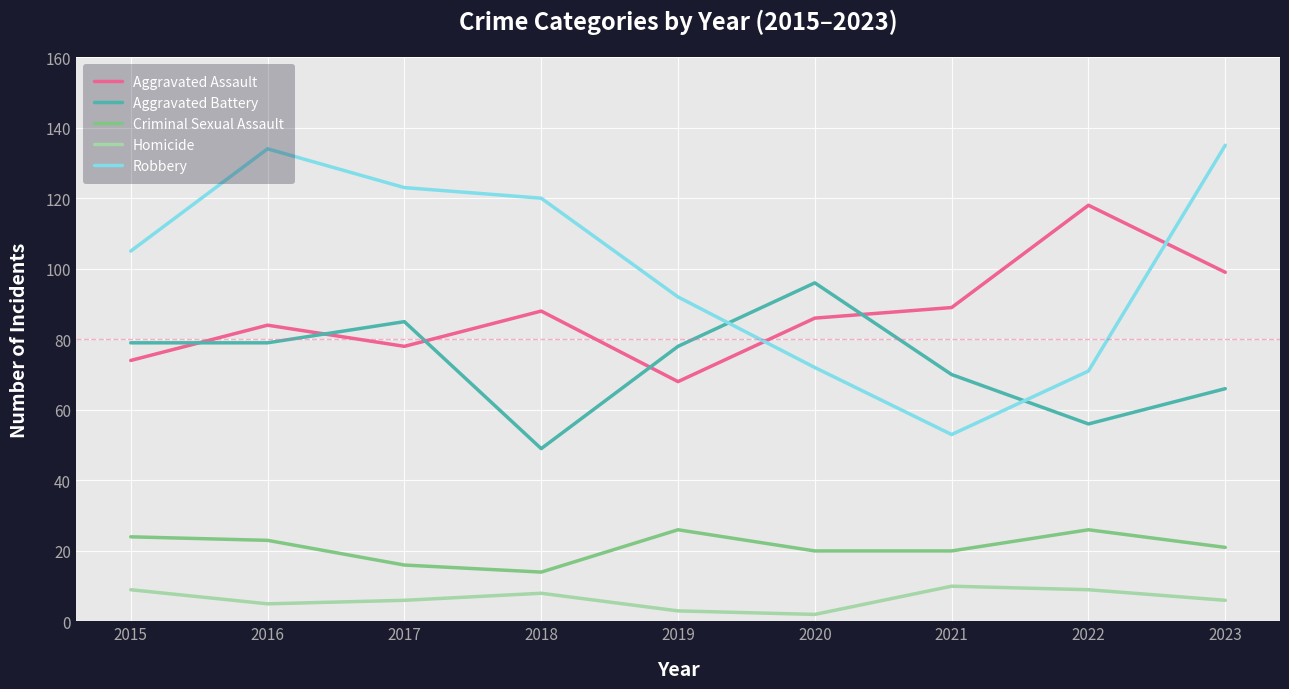

Which series has the largest range (max minus min)?

Robbery